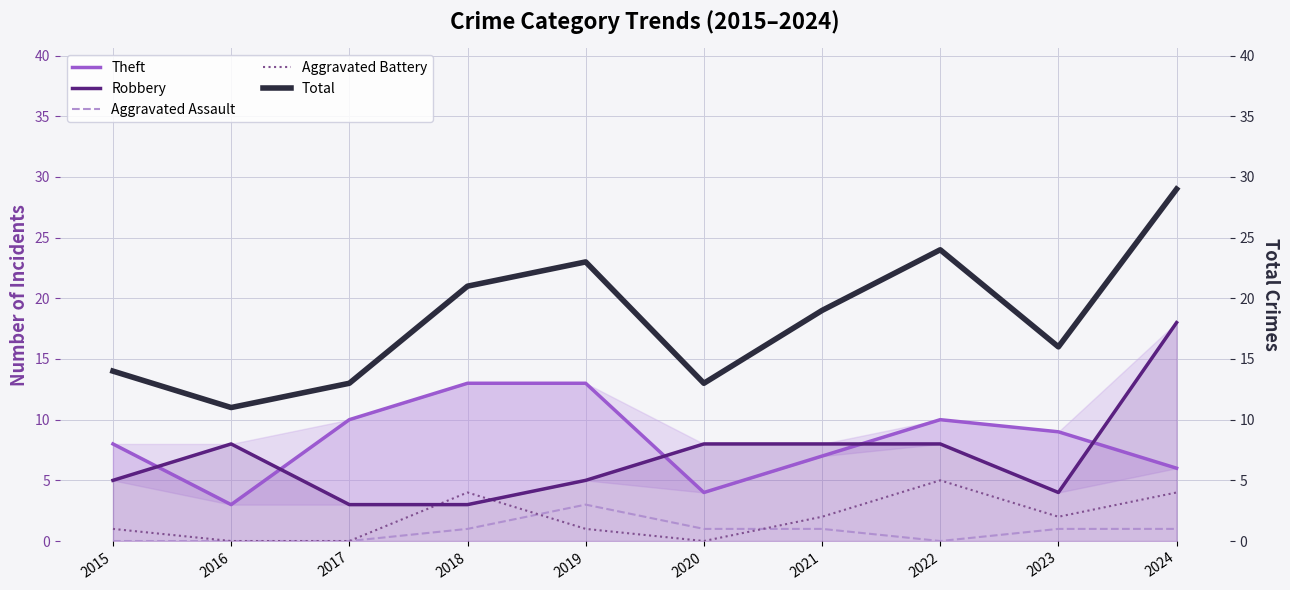

How many data points in Theft are less than 9?

5